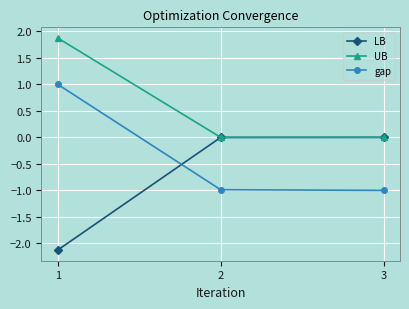

What is the difference between the highest and lowest values at 2?

1.0